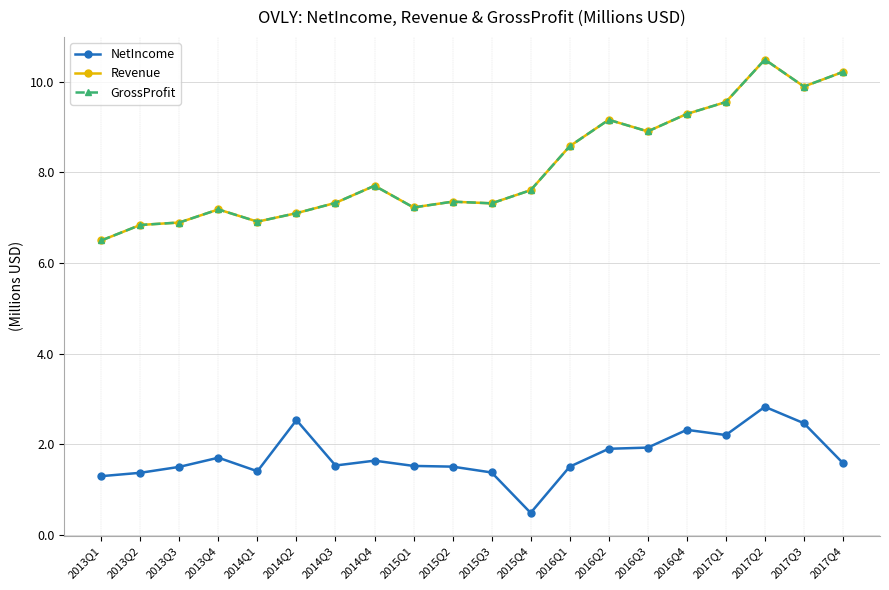

What is the average value of the Revenue series?

8.1